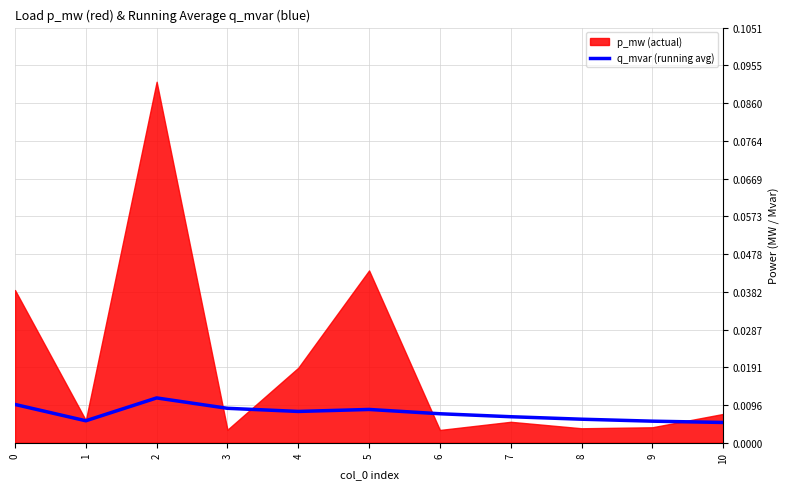

What is the sum of all values?

0.1